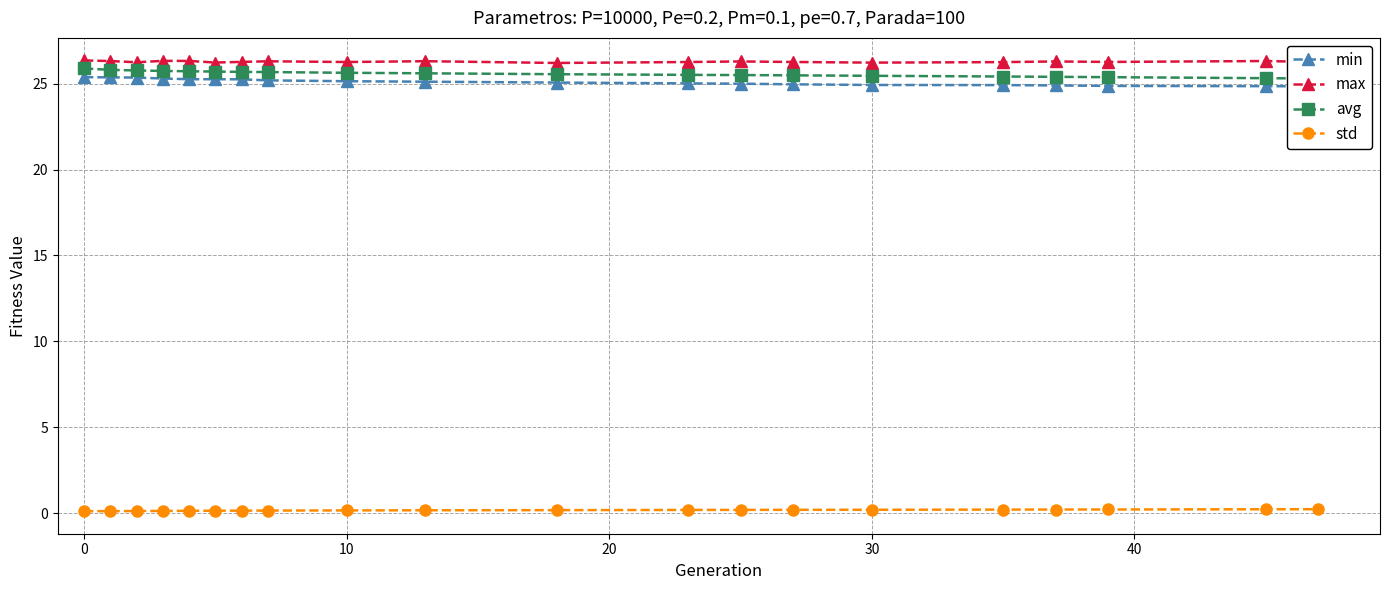

Reading right to left, transcribe all the data shown in this chart.

min: 24.8	24.8	24.9	24.9	24.9	24.9	25.0	25.0	25.0	25.1	25.1	25.1	25.2	25.2	25.3	25.3	25.3	25.3	25.4	25.4
max: 26.3	26.3	26.3	26.3	26.2	26.2	26.3	26.3	26.3	26.2	26.3	26.3	26.3	26.3	26.2	26.3	26.3	26.2	26.3	26.3
avg: 25.3	25.3	25.4	25.4	25.4	25.5	25.5	25.5	25.5	25.5	25.6	25.6	25.7	25.7	25.7	25.7	25.7	25.8	25.8	25.9
std: 0.2	0.2	0.2	0.2	0.2	0.2	0.2	0.2	0.2	0.2	0.2	0.2	0.2	0.2	0.2	0.2	0.1	0.1	0.1	0.1